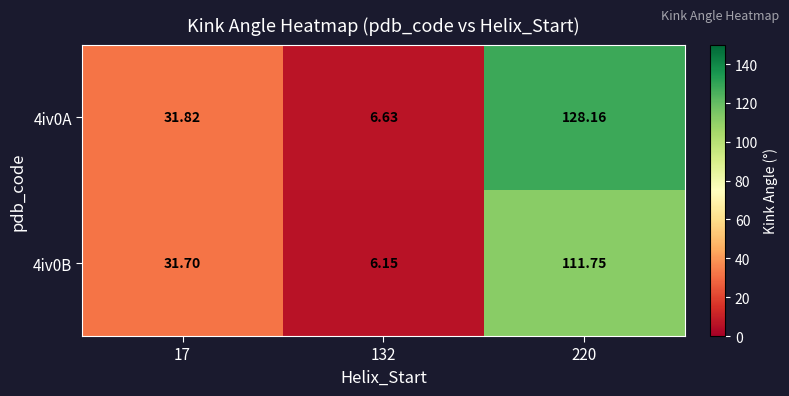

Count the number of data series in this chart.

2